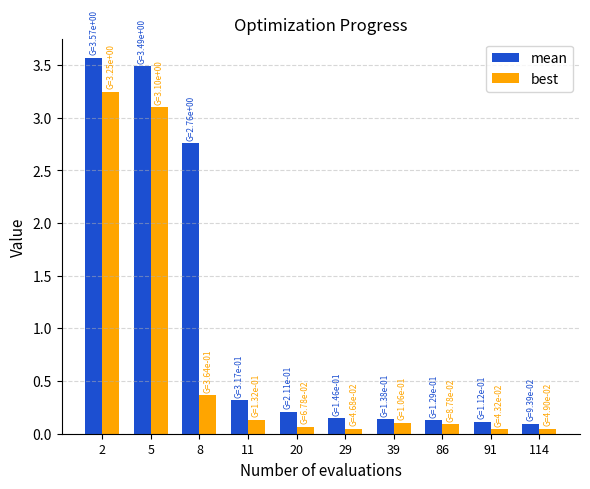

Which series has the largest total across all categories?

mean